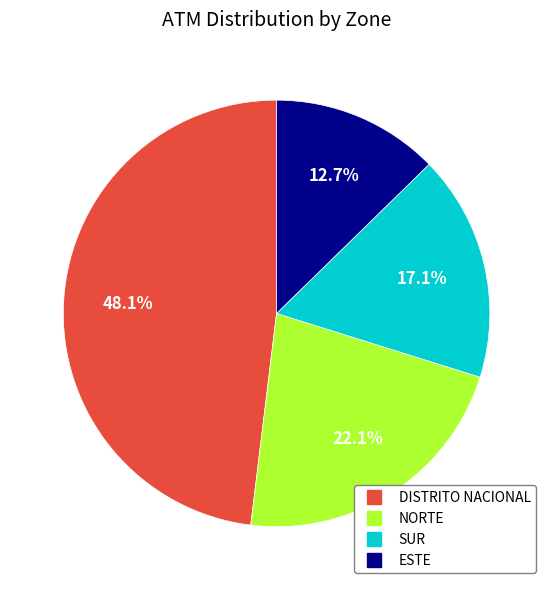

How many segments does this pie chart have?

4